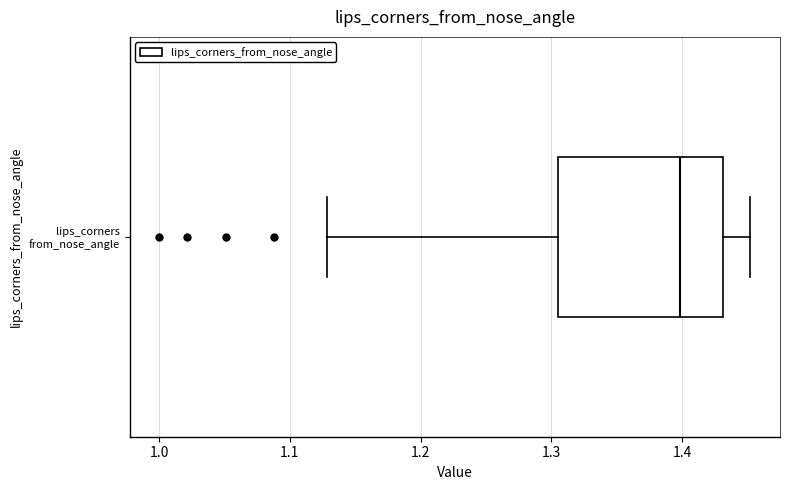

Transcribe this box plot: give where the median line is, the range the box spans, and where the two whiskers end, as read against the x-axis. The values are not printed on the chart, so give them approximately, as read against the axis.

median 1.40, box 1.31 to 1.43, whiskers 1.13 to 1.45